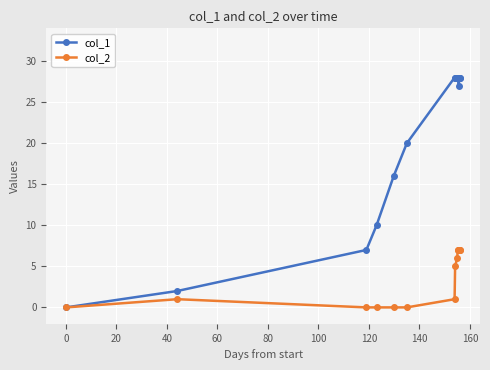

Rank the series by their average value, from lowest to highest.

col_2, col_1